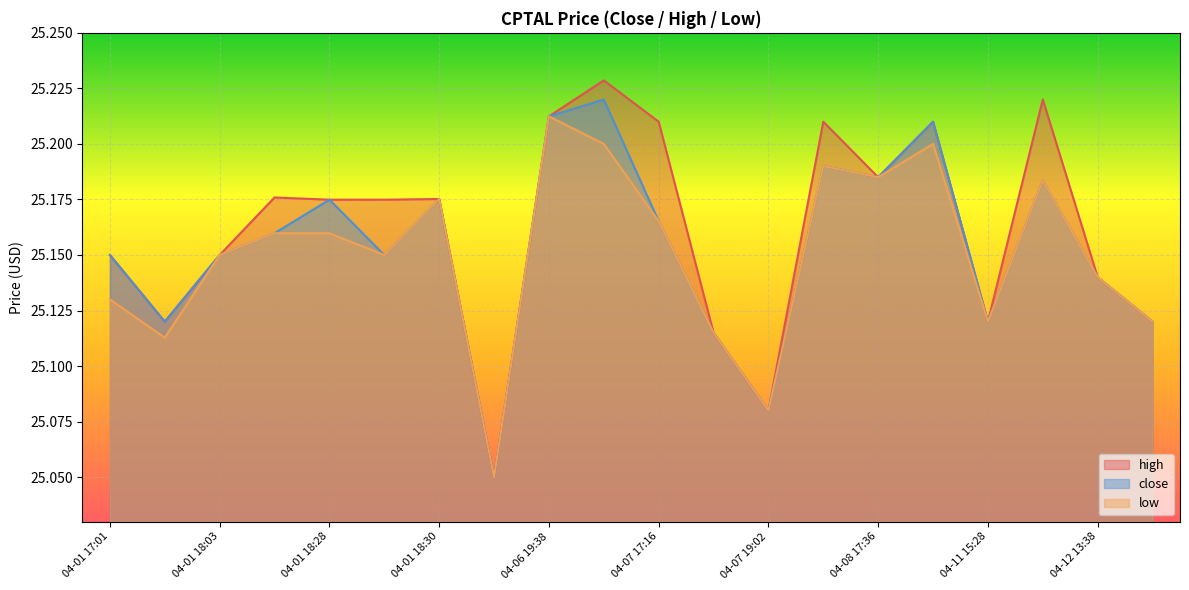

How many distinct data groups are displayed?

3